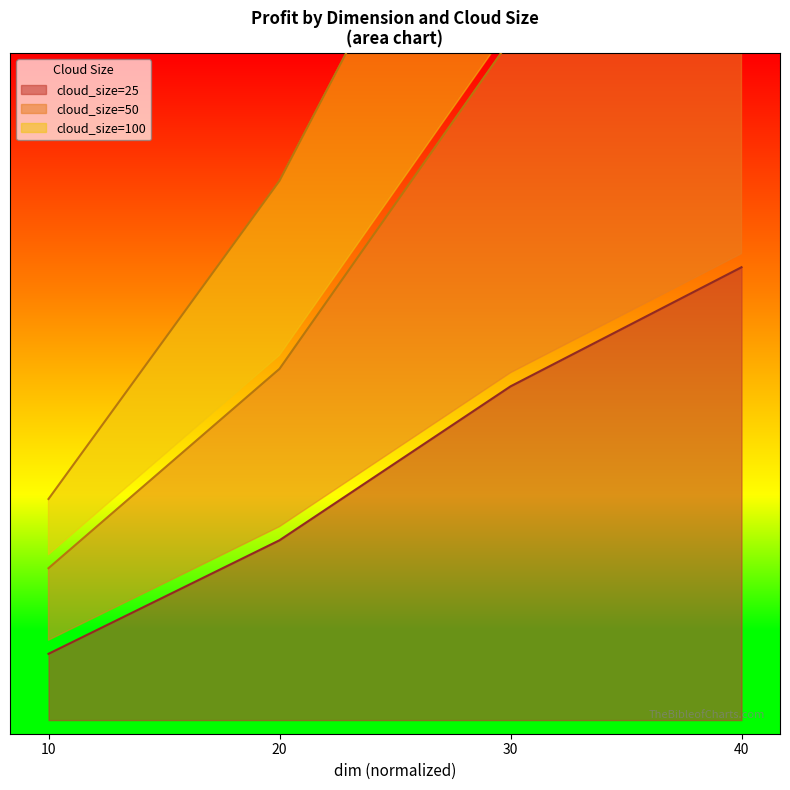

What are all the series names shown in the legend?

cloud_size=25, cloud_size=50, cloud_size=100